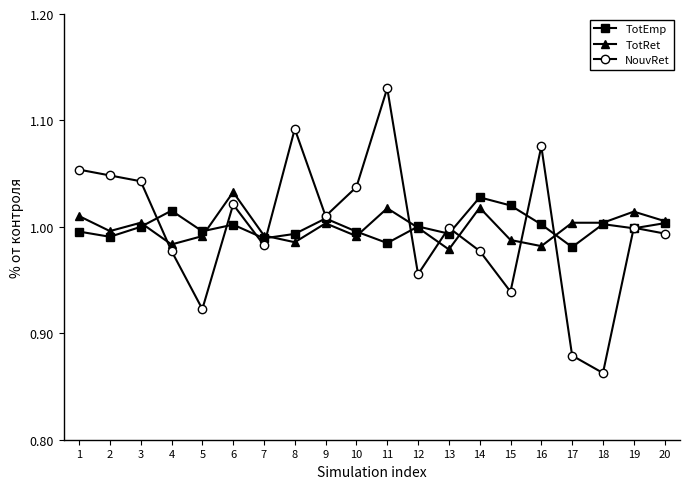

Which series has the widest spread of values?

NouvRet